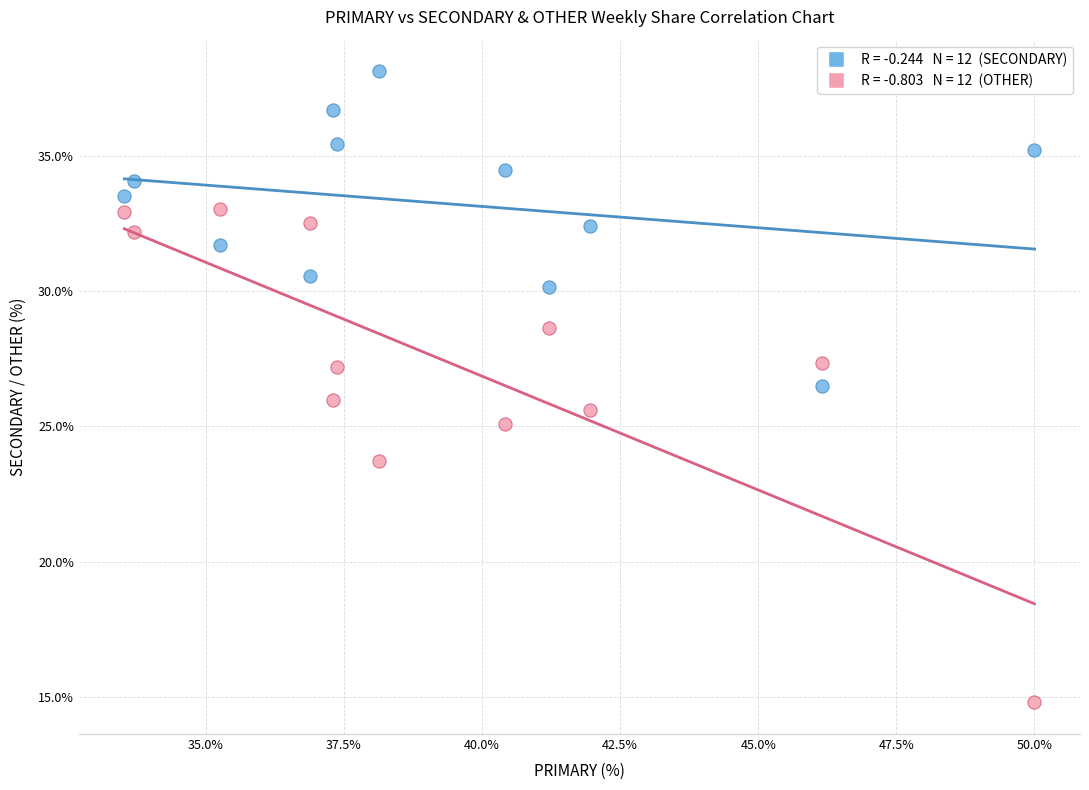

Across all data points, what is the range of Y values (max minus min)?

23.4